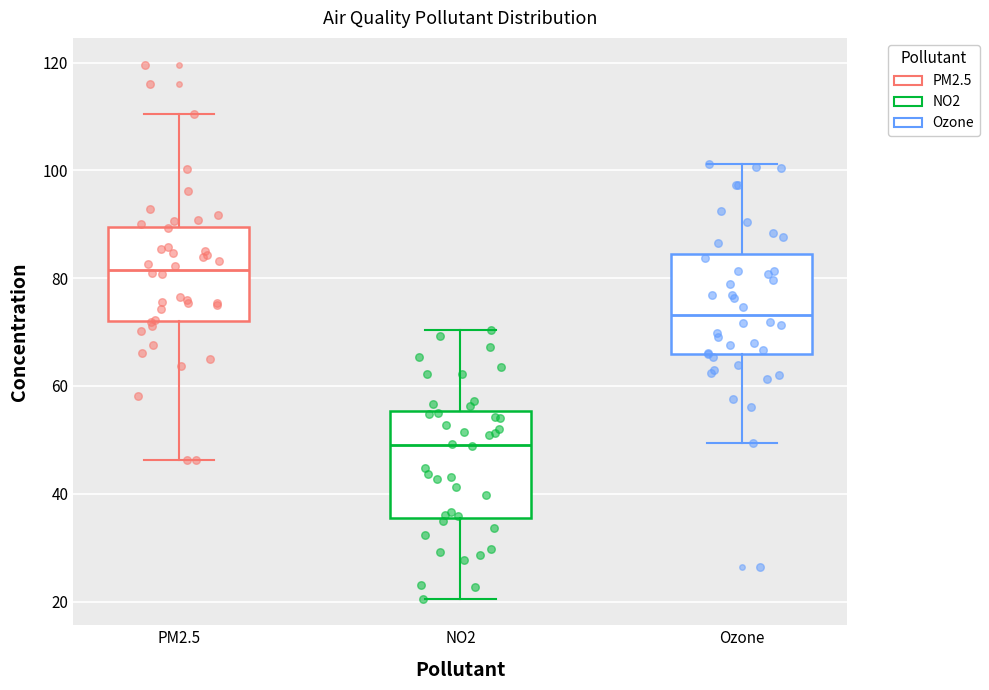

Reading left to right, transcribe this box plot: for each box, give where its median line is, the range the box spans, and where its two whiskers end, as read against the y-axis. The values are not printed on the chart, so give them approximately, as read against the axis.

PM2.5: median 82, box 72 to 90, whiskers 46 to 110
NO2: median 50, box 36 to 56, whiskers 20 to 70
Ozone: median 74, box 66 to 84, whiskers 50 to 102